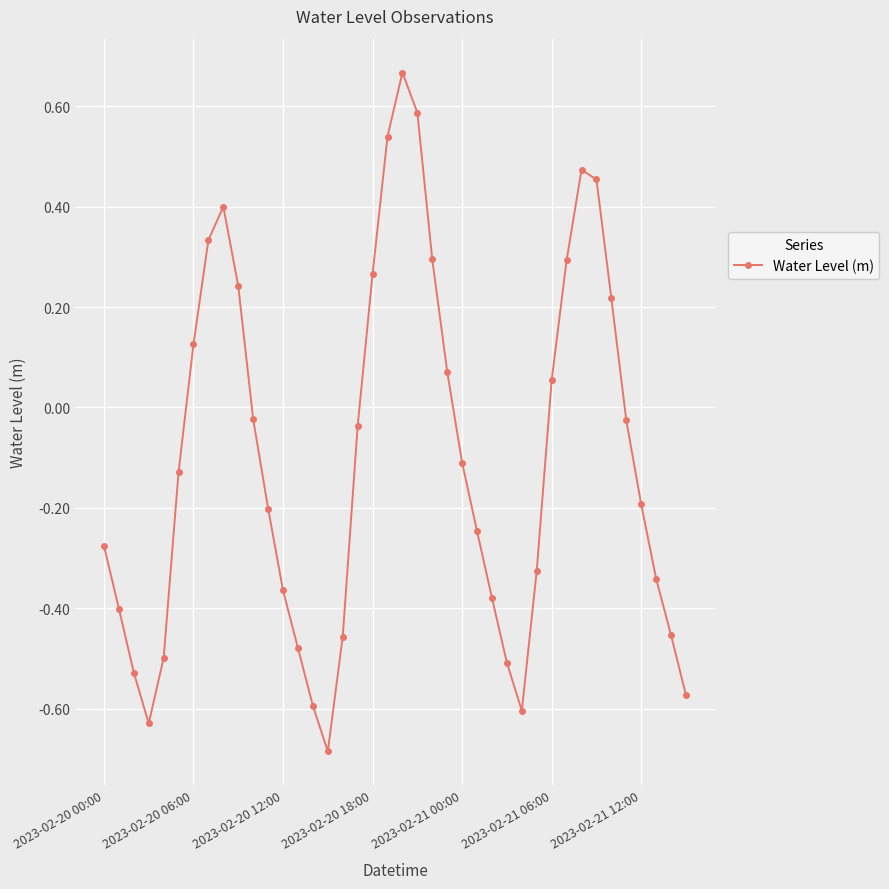

What is the difference between the maximum and minimum values?

1.4